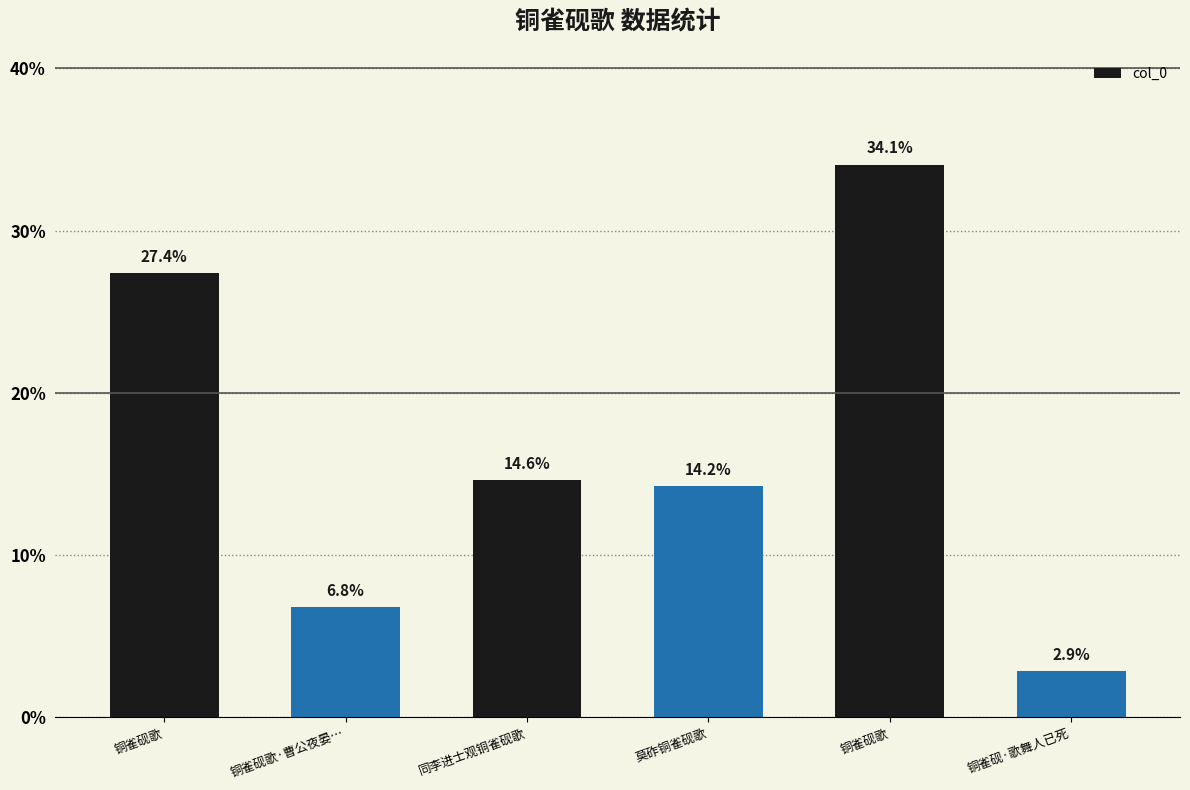

Are the bars horizontal?

No